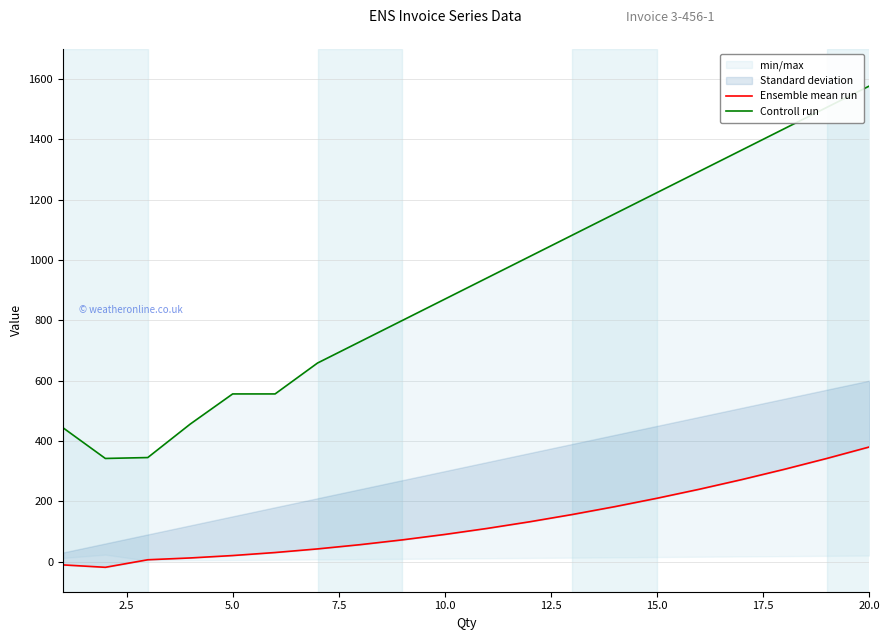

What is the greatest value displayed?

1577.0